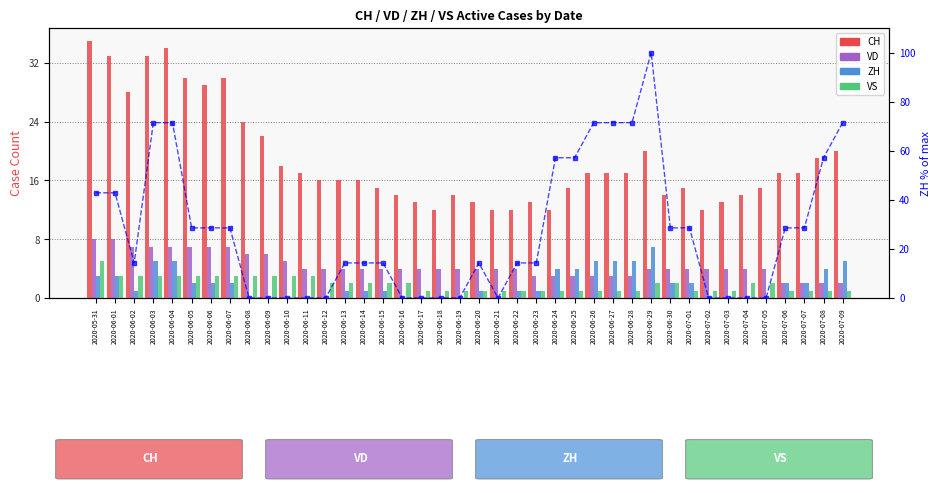

Is it true that ZH equals 3.8 at 2020-06-09?

False